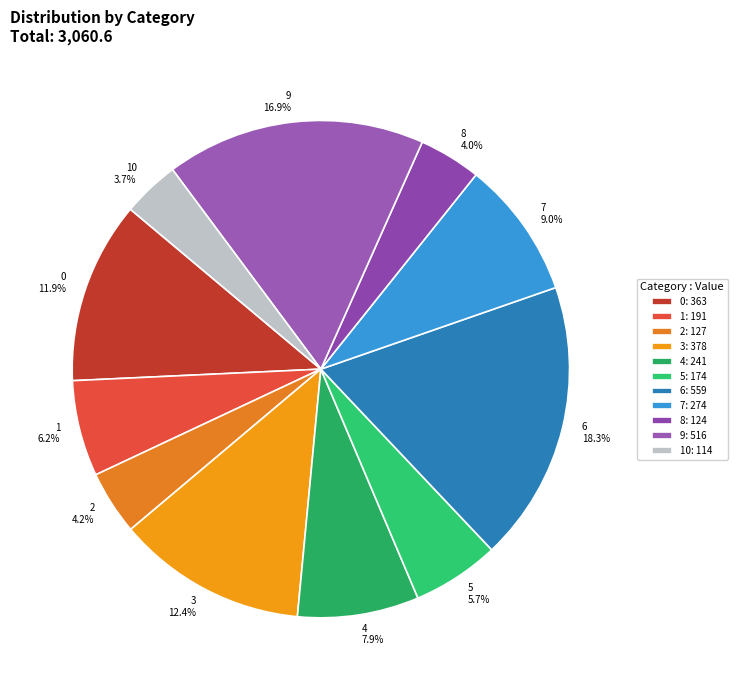

What is the ratio of the value at 2 to the value at 10?

1.1